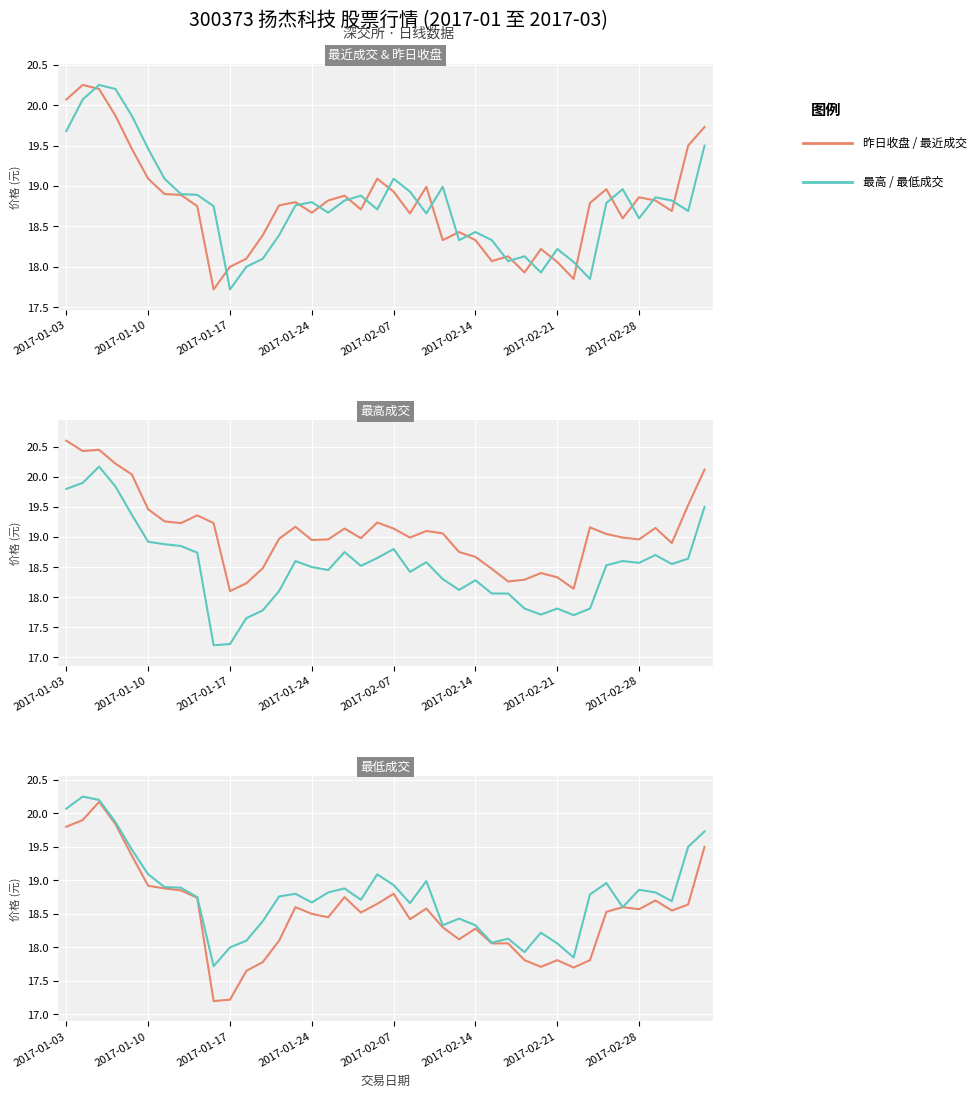

True or false: 最高成交 has a value of 4.1 at 2017-02-21.

False